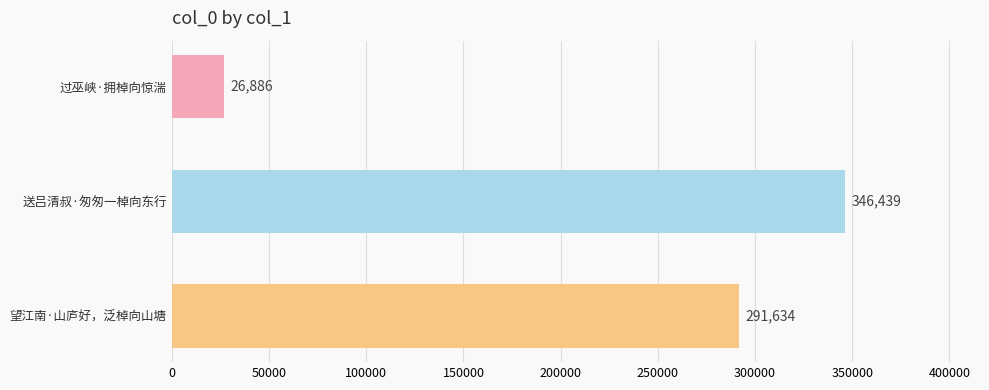

The chart shows a value of 92847 at 望江南·山庐好，泛棹向山塘. True or false?

False